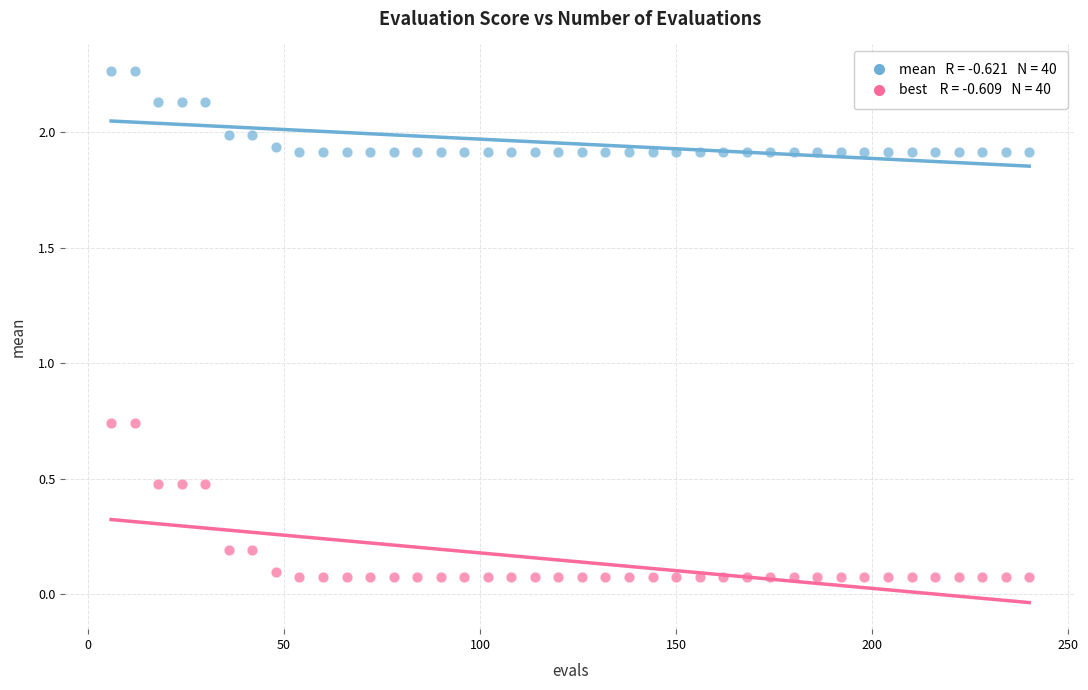

Across all data points, what is the range of X values (max minus min)?

234.0